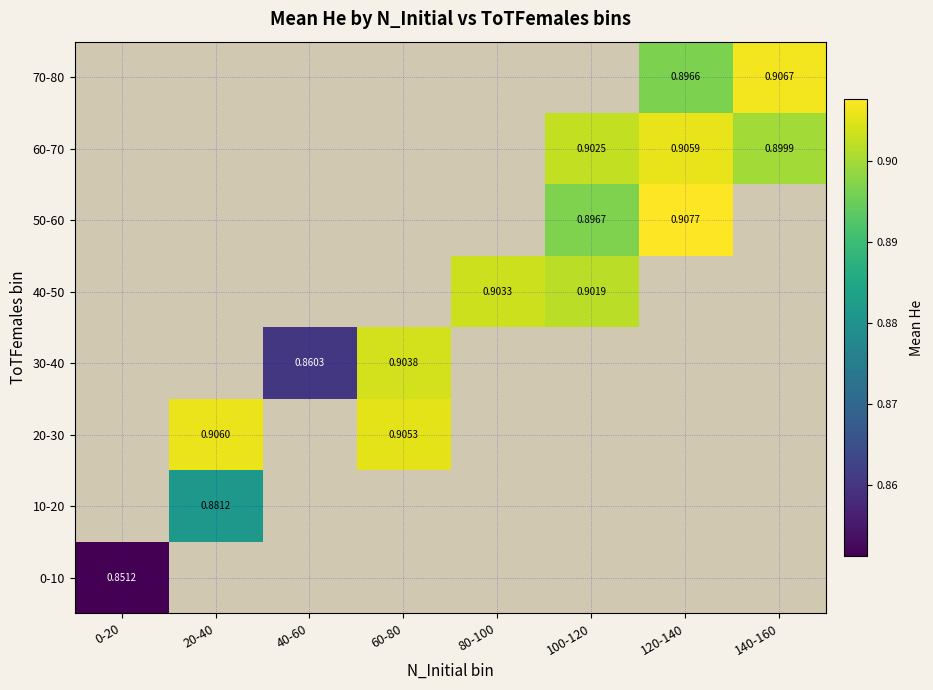

What is the minimum value for 0-10?

0.9